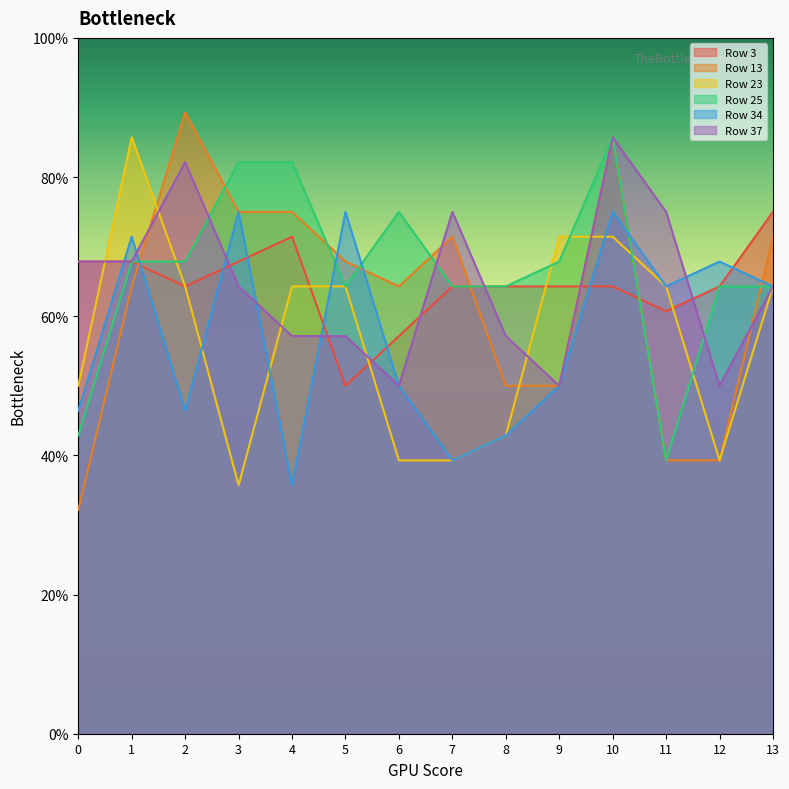

What is the difference between the second highest and second lowest values in the Row 37 series?

0.3